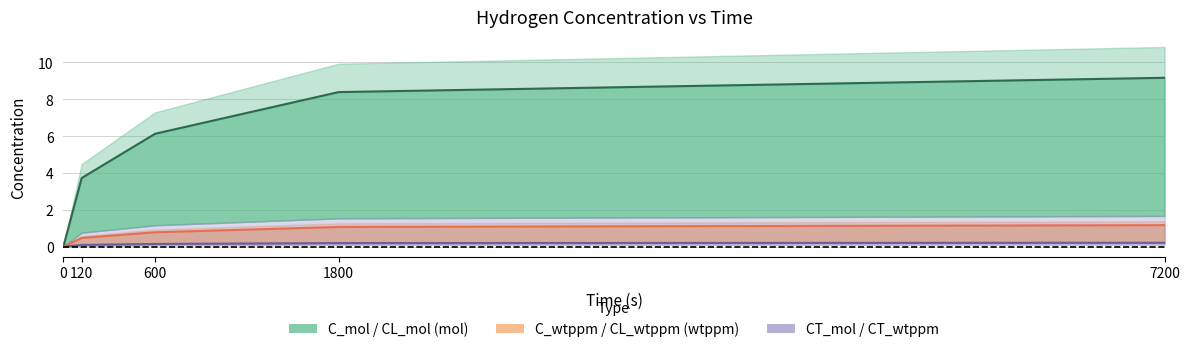

Reading right to left, list all the values displayed in this chart.

C_mol: 7200=9.2	1800=8.4	600=6.1	120=3.7	0=0.0
CL_mol: 7200=1.2	1800=1.1	600=0.8	120=0.5	0=0.0
CT_mol: 7200=0.2	1800=0.2	600=0.1	120=0.1	0=0.0